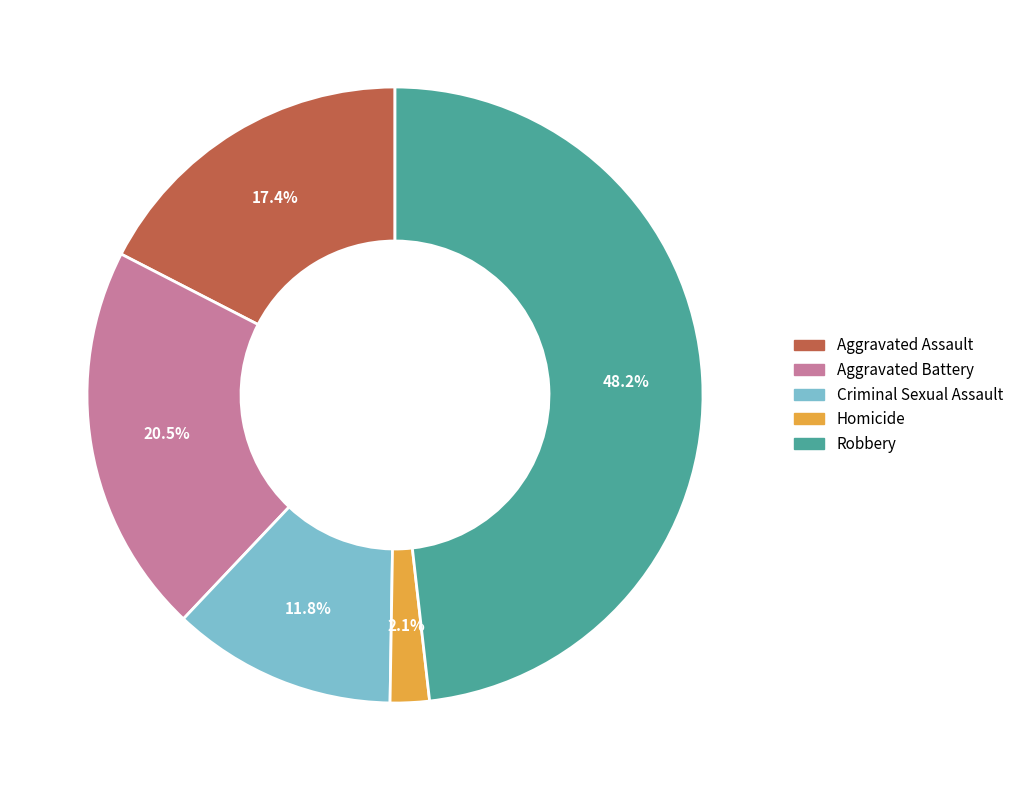

How many segments does this pie chart have?

5